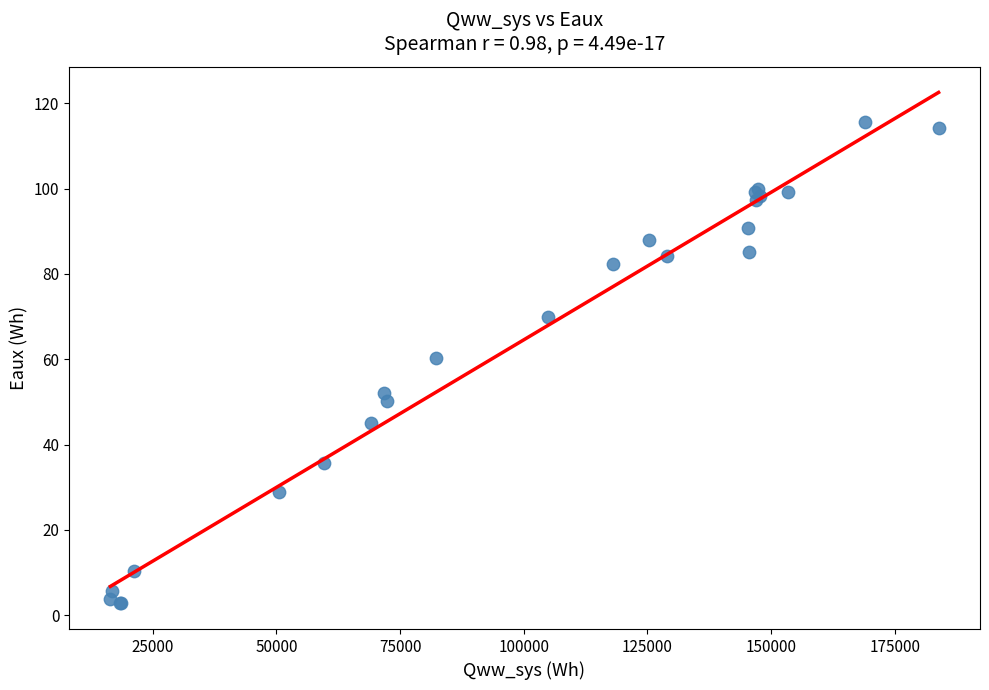

What Y value in the scatter plot is closest to 59?

60.4